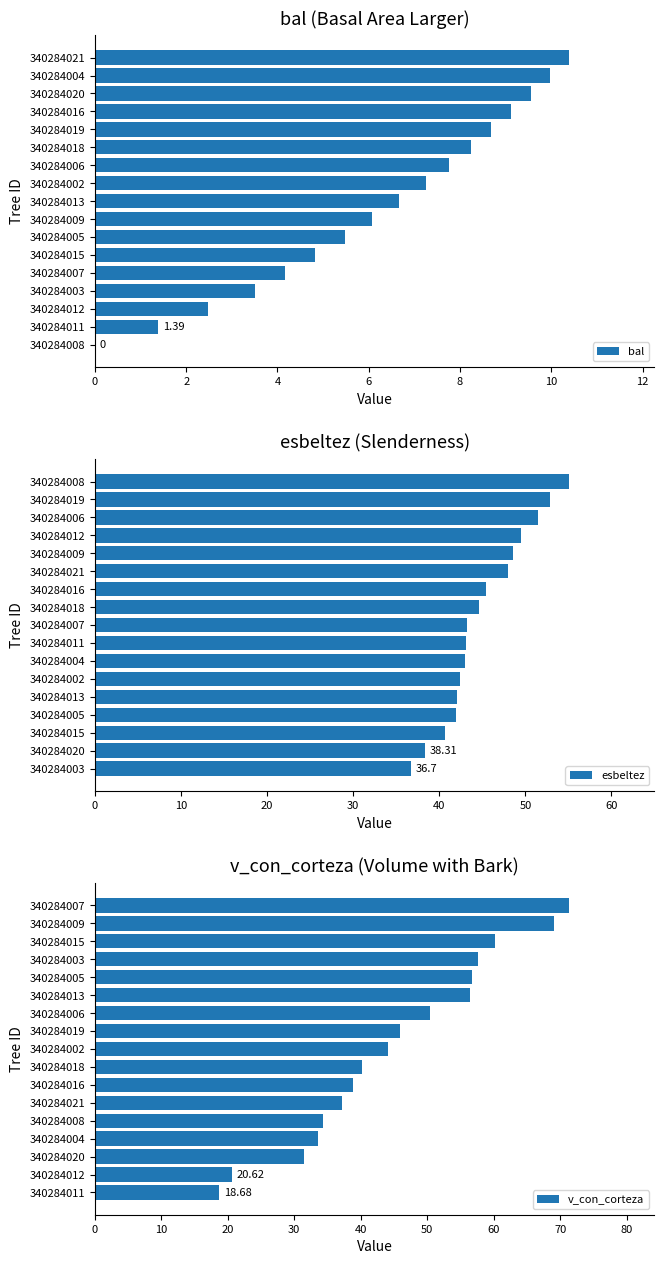

At which label does bal reach its peak?

340284021